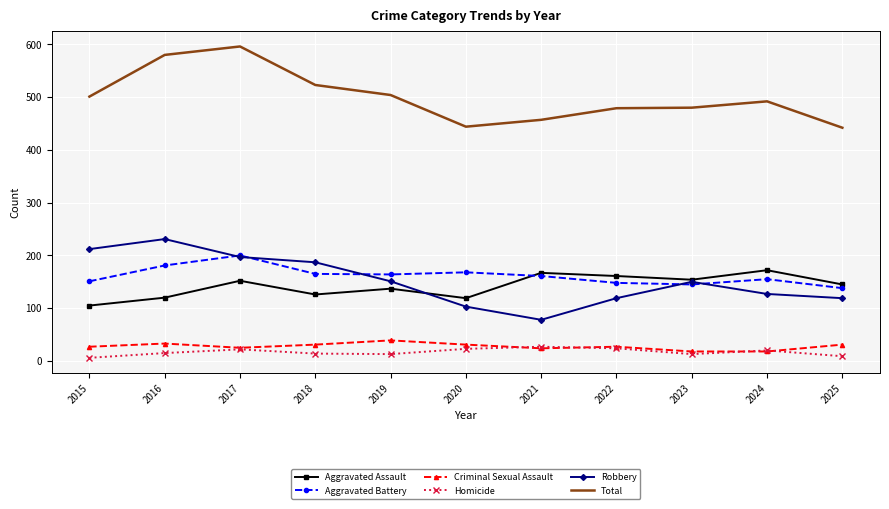

The value of Criminal Sexual Assault at 2021 is 24. True or false?

True